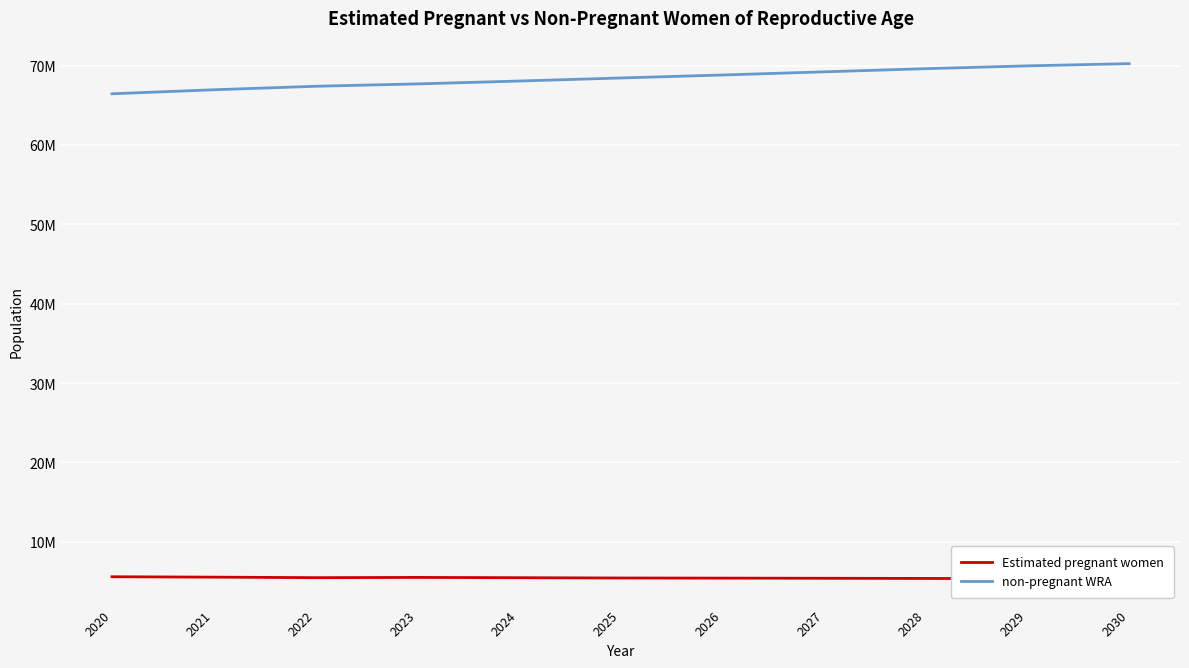

Reading left to right, what are all the values shown in this chart?

Estimated pregnant women: 5589688.5	5539358.6	5474895.1	5504863.9	5470413.8	5433219.8	5416480.3	5397478.2	5376257.4	5352916.4	5327497.0
non-pregnant WRA: 66449311.5	66954641.4	67396104.9	67694136.1	68054586.2	68440780.2	68815519.7	69214521.8	69613742.6	69967083.6	70246503.0